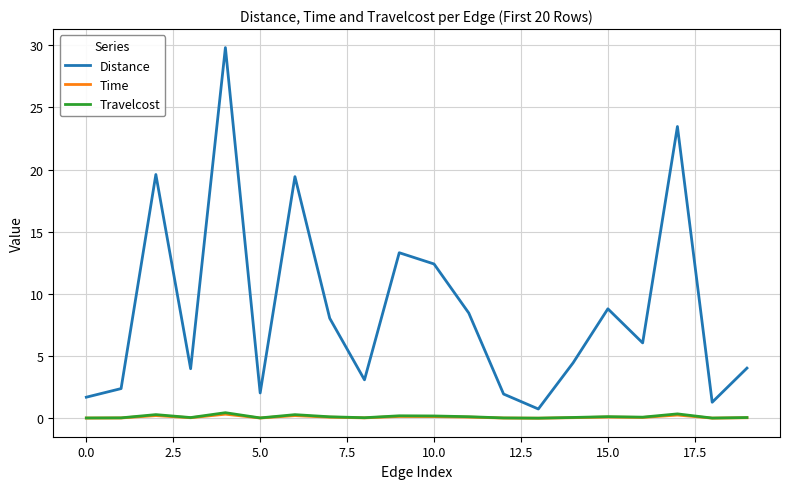

Which series has the largest total across all categories?

Distance